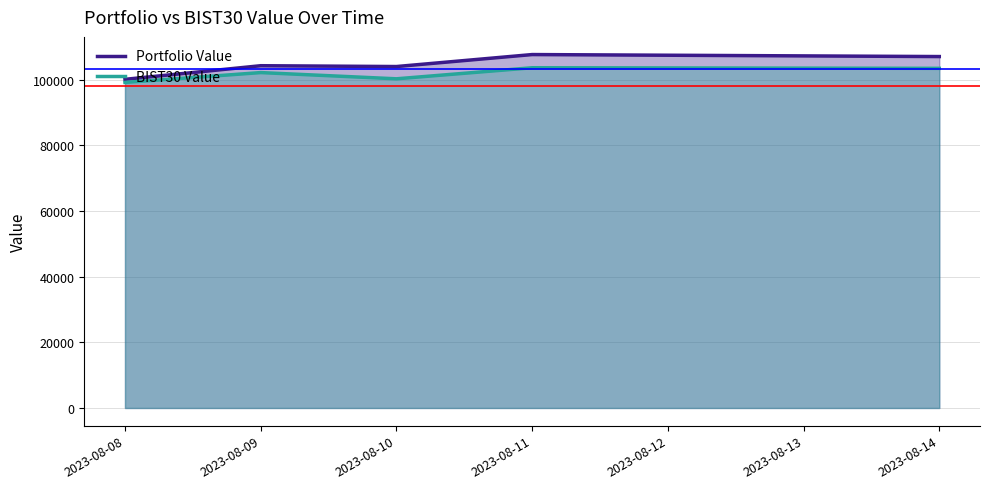

True or false: Portfolio Value has a value of 107619.7 at 2023-08-11.

True